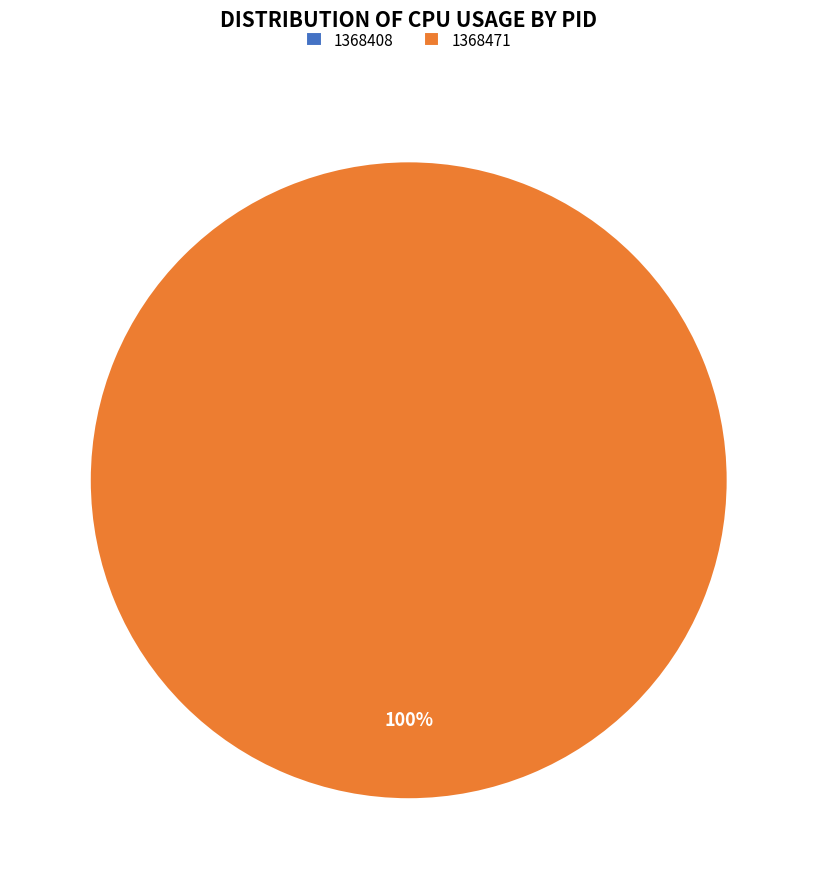

The 1368408 slice represents 0% of the pie. True or false?

True